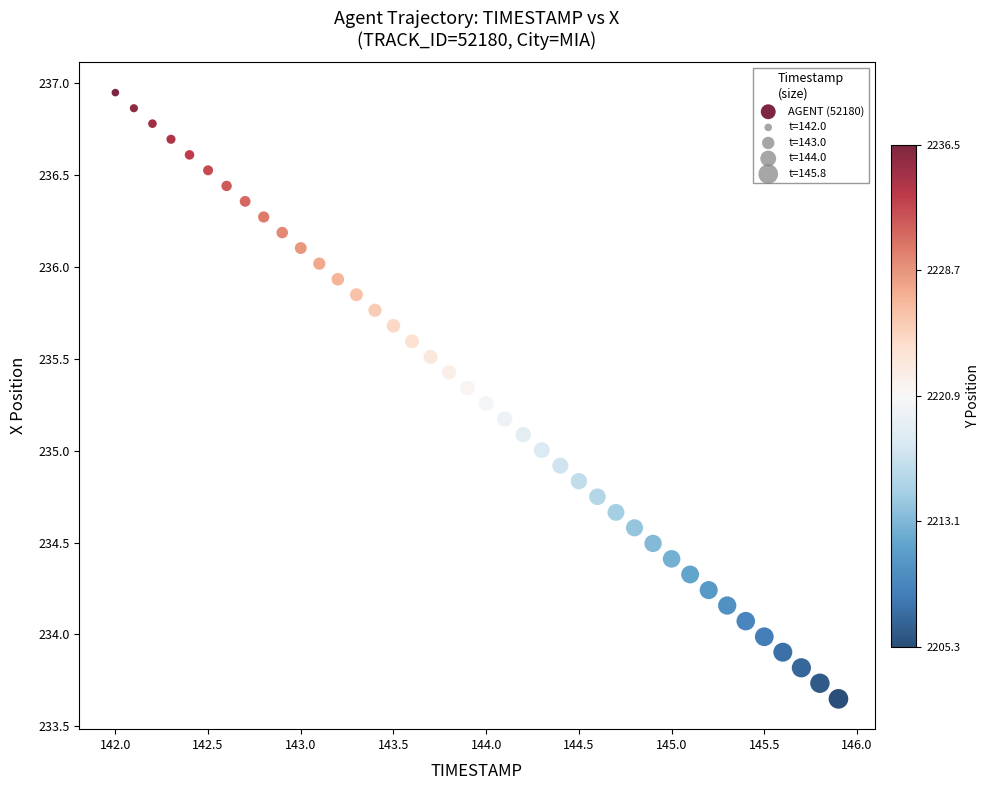

What is the range of Y values (max minus min)?

3.3